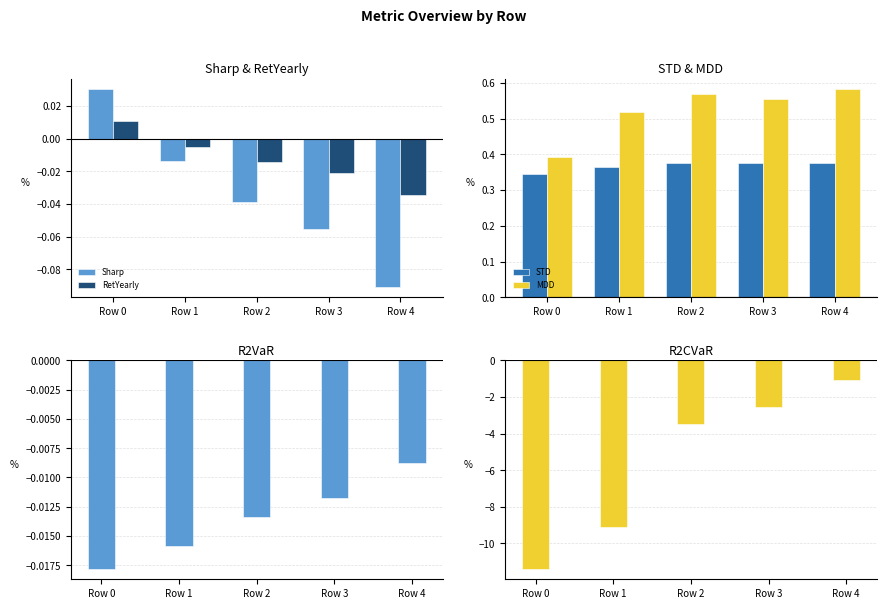

What is the average value of the R2CVaR series?

-5.5